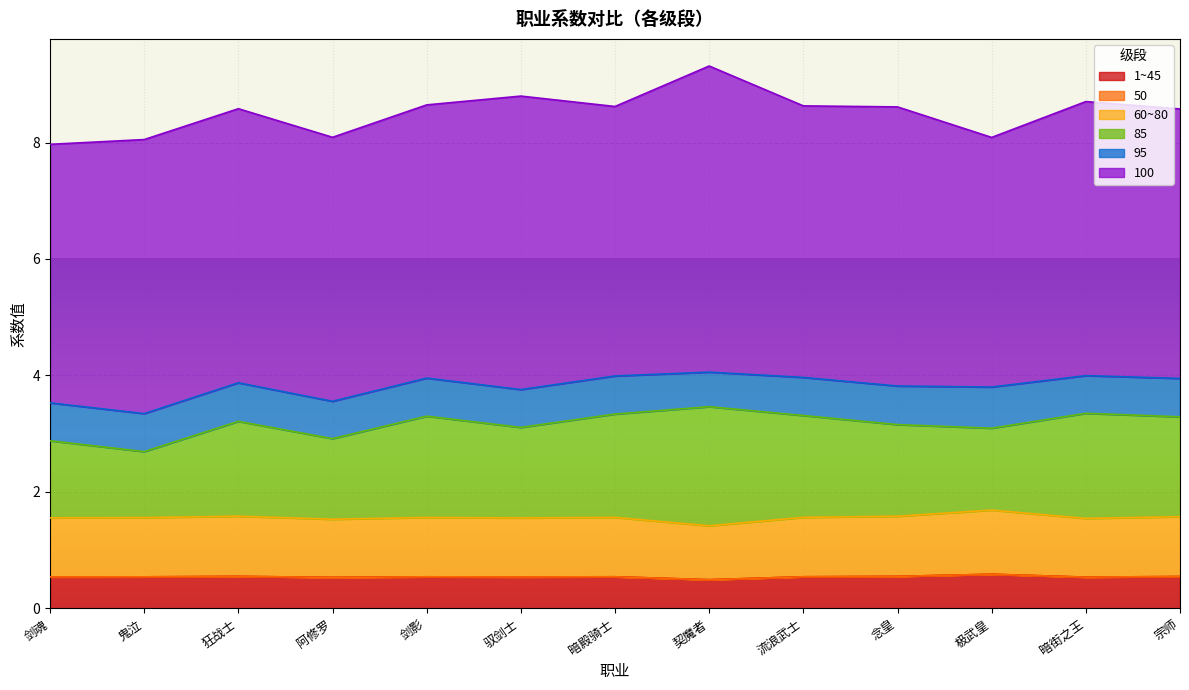

True or false: 60~80 has more than 2 interior local peaks.

True